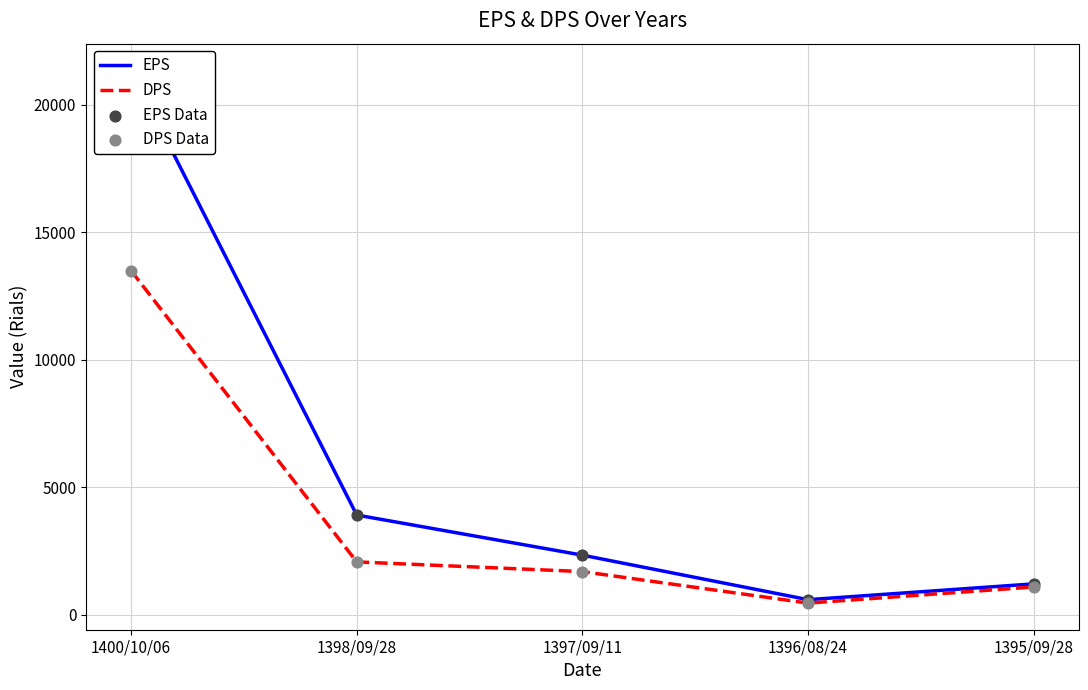

Which series has the largest total across all categories?

EPS